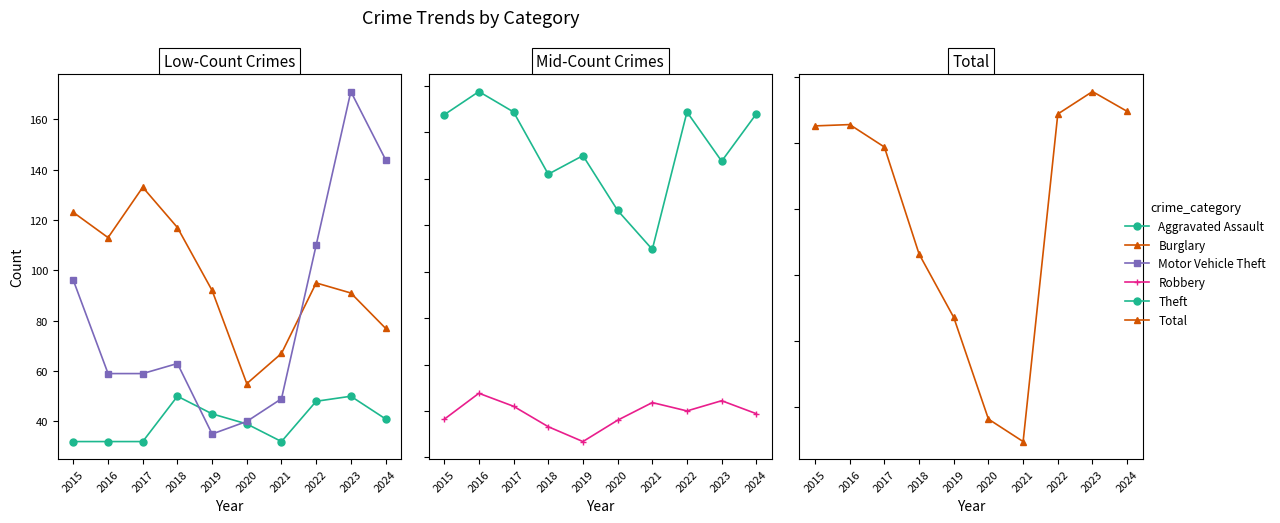

At which category is the sum across all series the highest?

2023